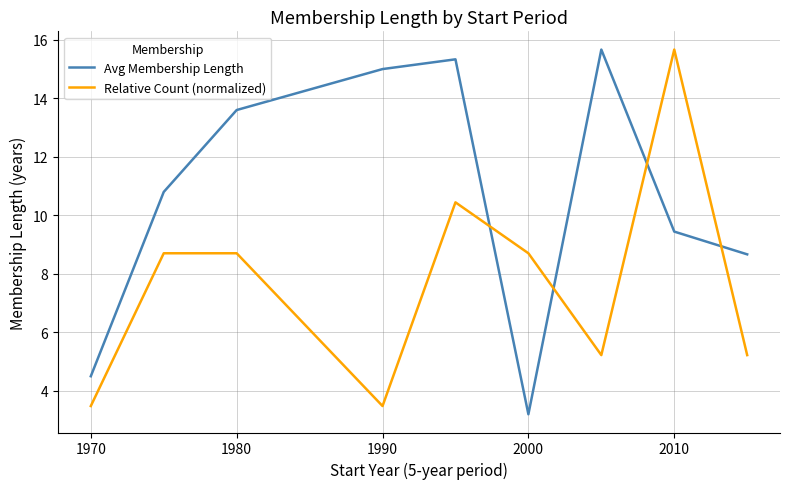

List the series in order of their overall mean, highest first.

Avg Membership Length, Relative Count (normalized)